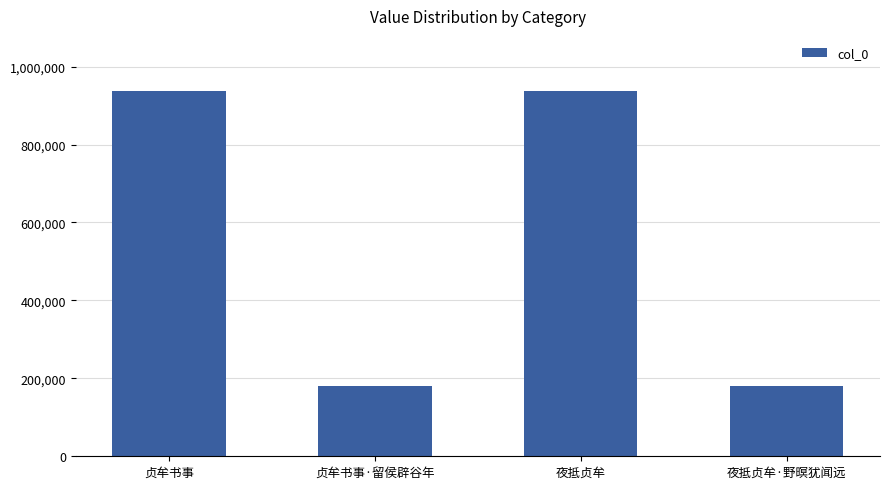

The value at 贞牟书事 is 938146. True or false?

True